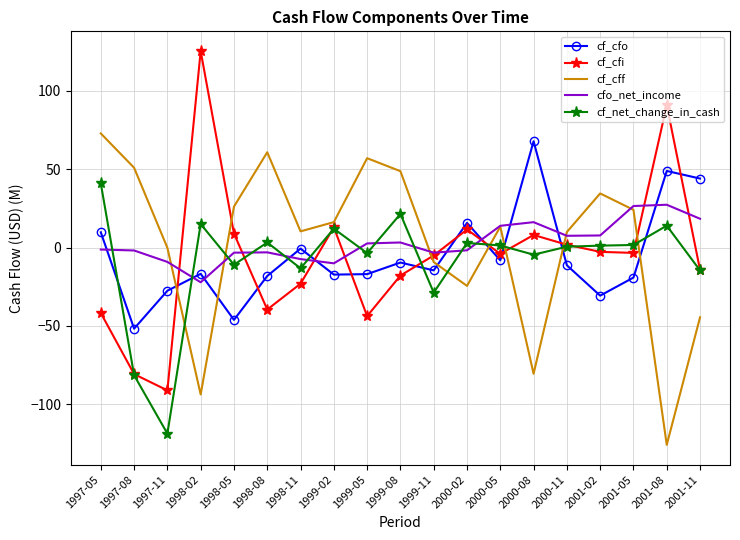

Is the value of cf_cff at 1998-08 greater than the value of cf_cfo at 2001-08?

Yes